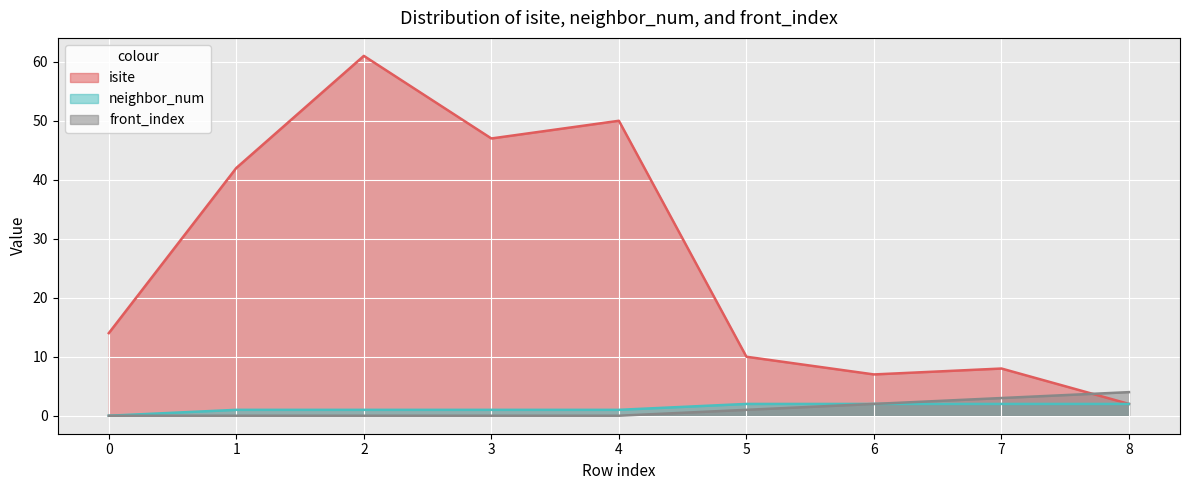

Rank the categories by front_index value from lowest to highest.

0, 1, 2, 3, 4, 5, 6, 7, 8